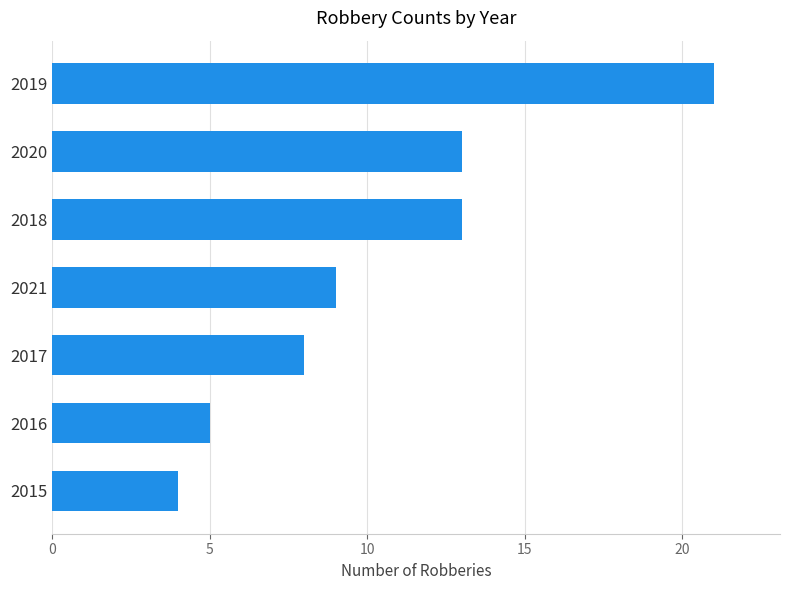

Are the bars horizontal?

Yes